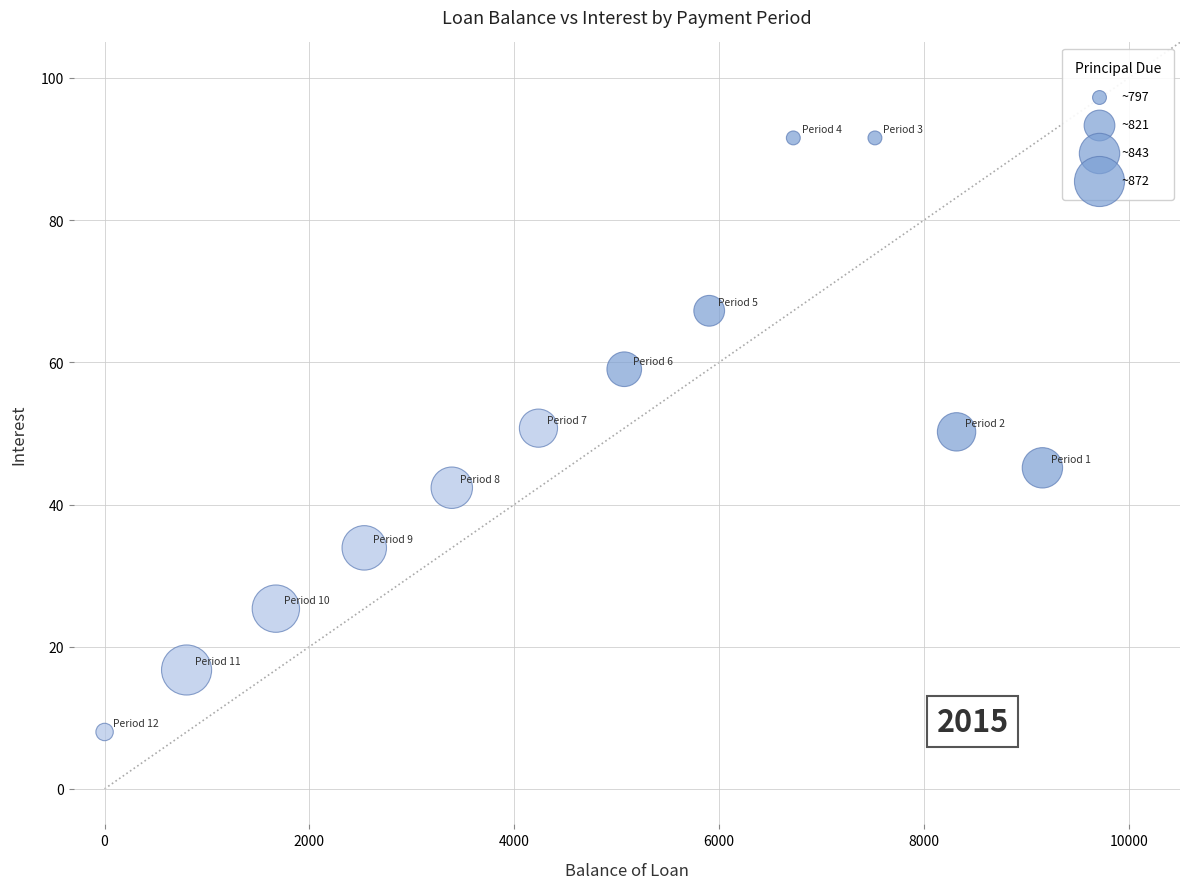

What is the average X value?

4611.0